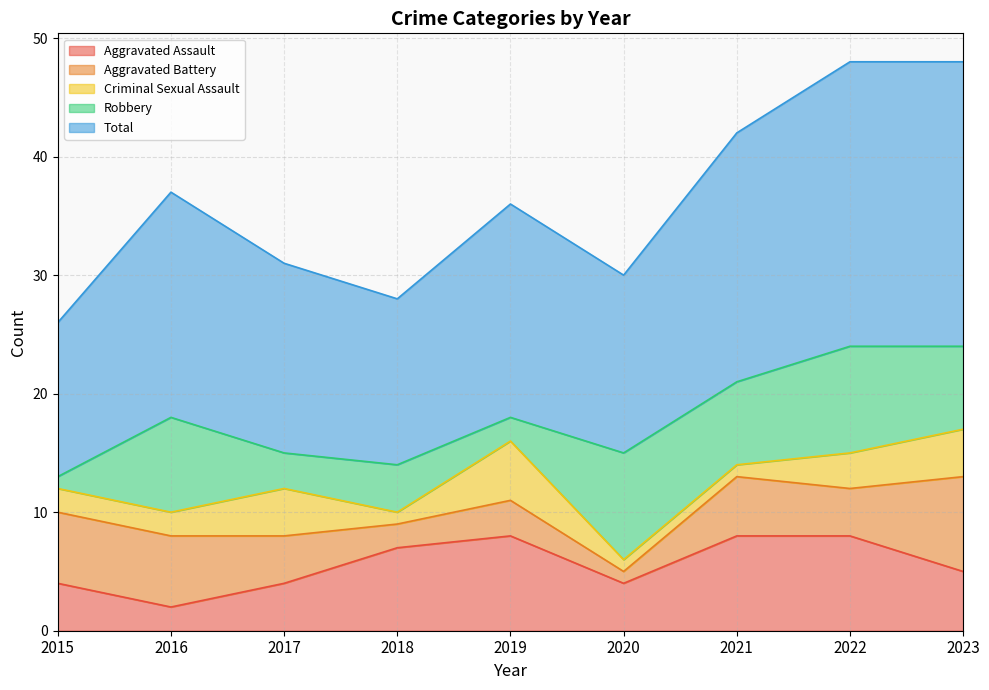

How many categories are shown in the chart?

9